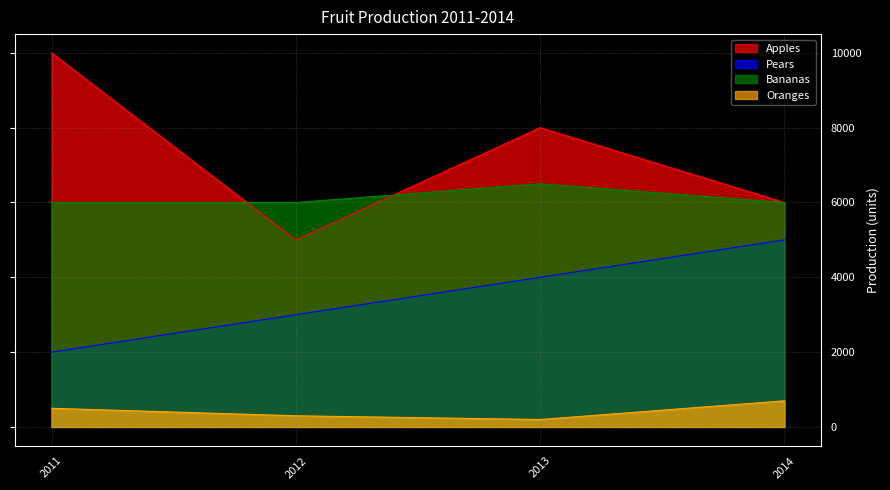

Which category has the highest value in the Pears series?

2014